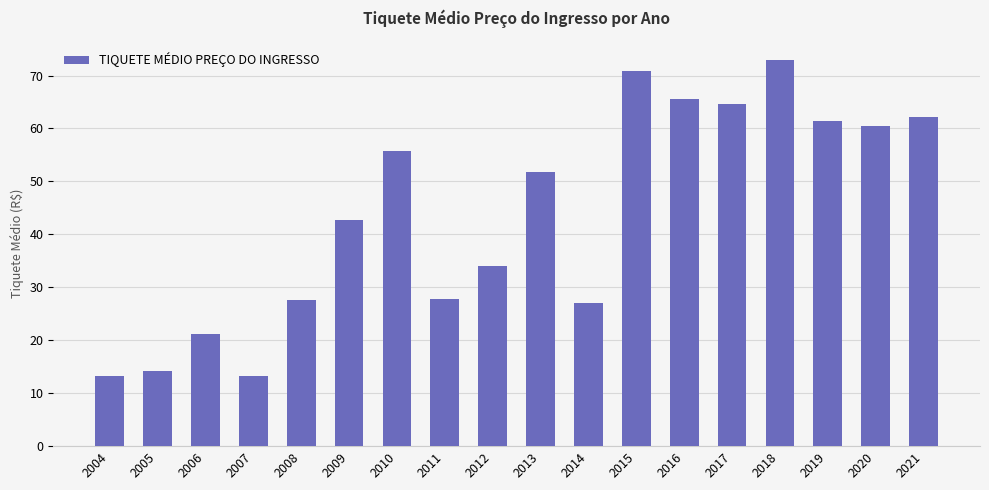

Does the chart contain stacked bars?

No